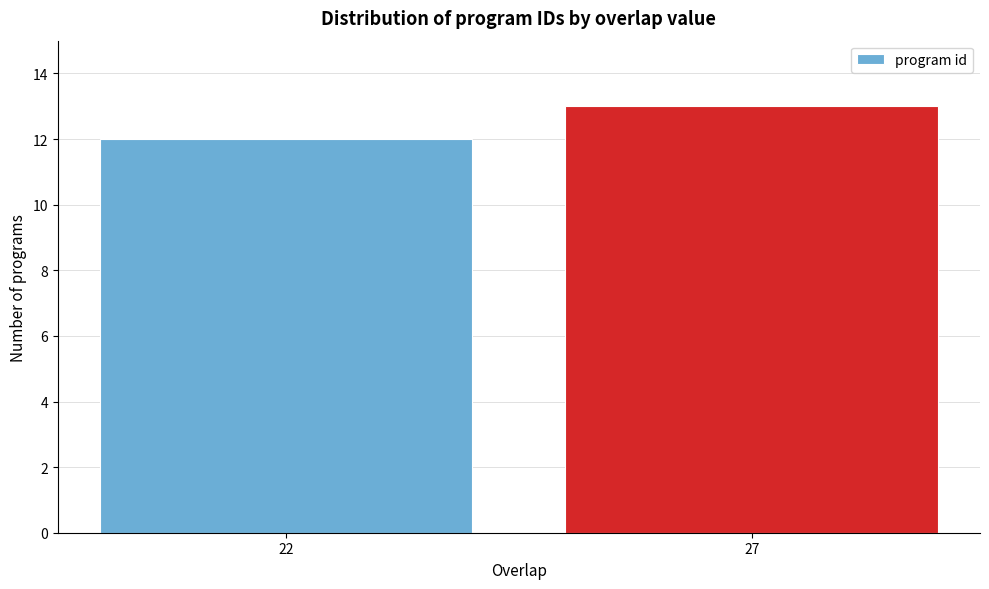

Reading left to right, extract all data points from this chart.

12	13